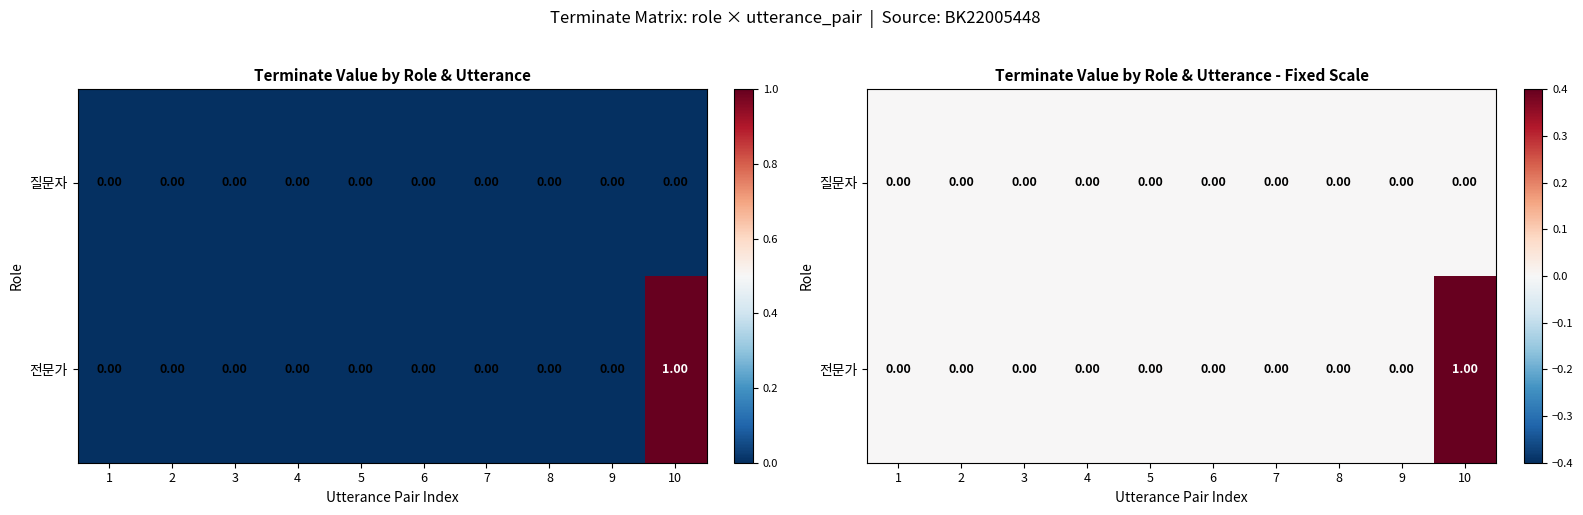

Is the value of 질문자 at 3 greater than the value of 전문가 at 9?

No